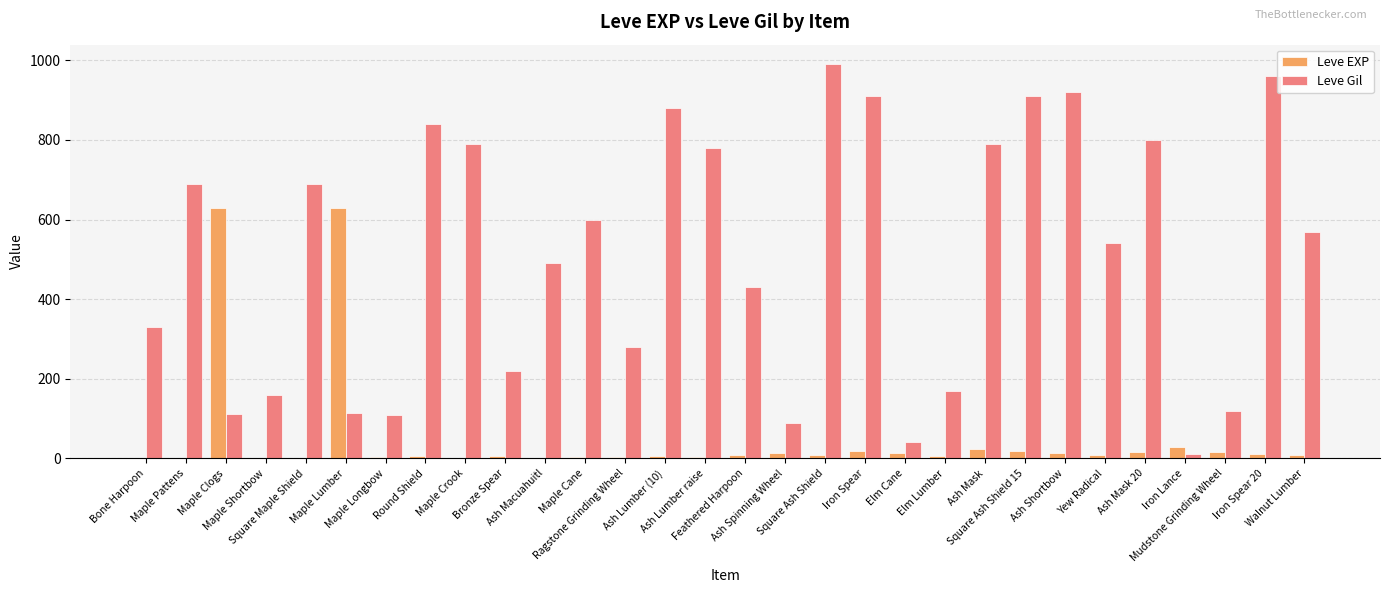

What is the sum of the Leve Gil values at Iron Lance and Mudstone Grinding Wheel?

130